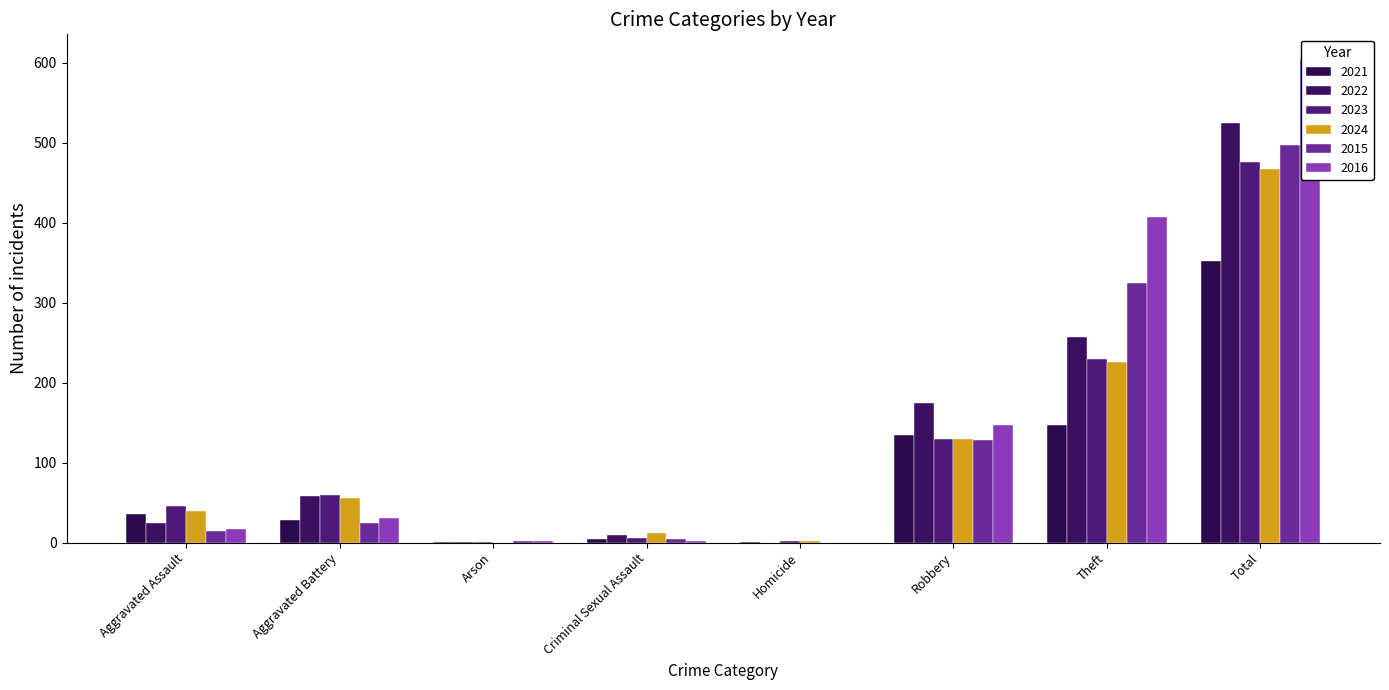

What is the sum of all 2024 values?

932